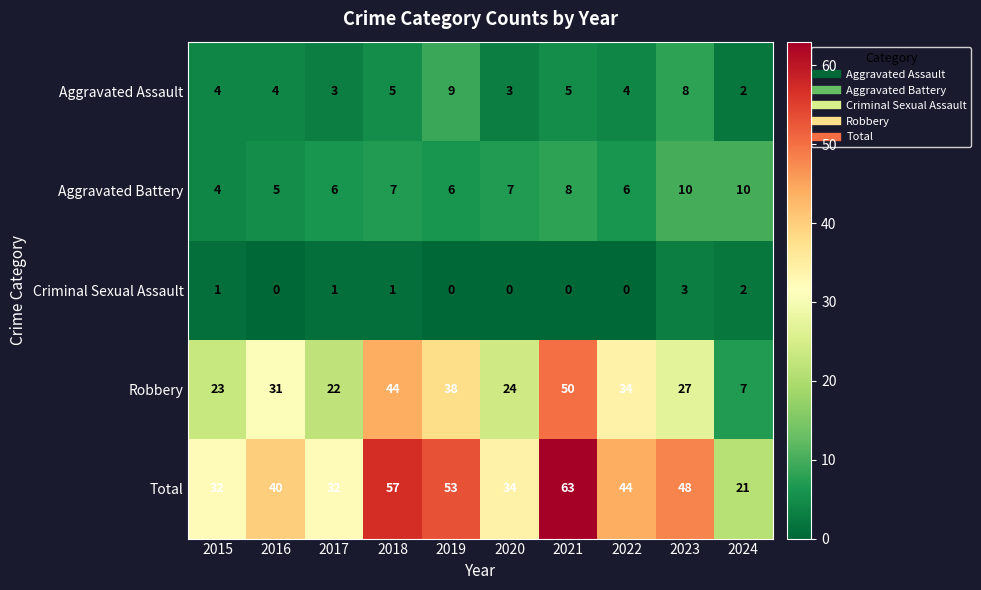

True or false: Criminal Sexual Assault has a value of 1 at 2019.

False